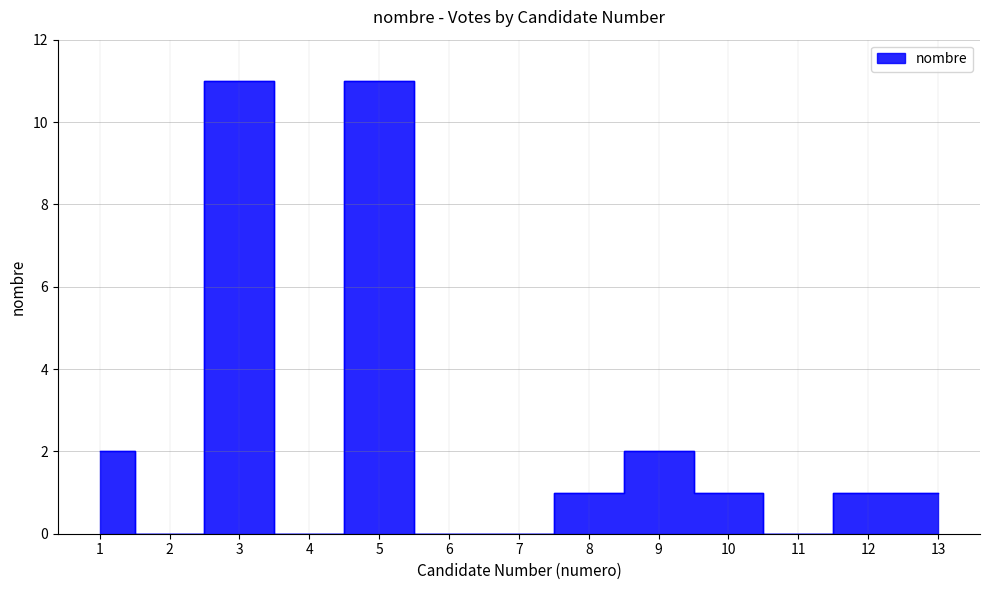

Reading left to right, transcribe all the data shown in this chart.

1=2	2=0	3=11	4=0	5=11	6=0	7=0	8=1	9=2	10=1	11=0	12=1	13=1